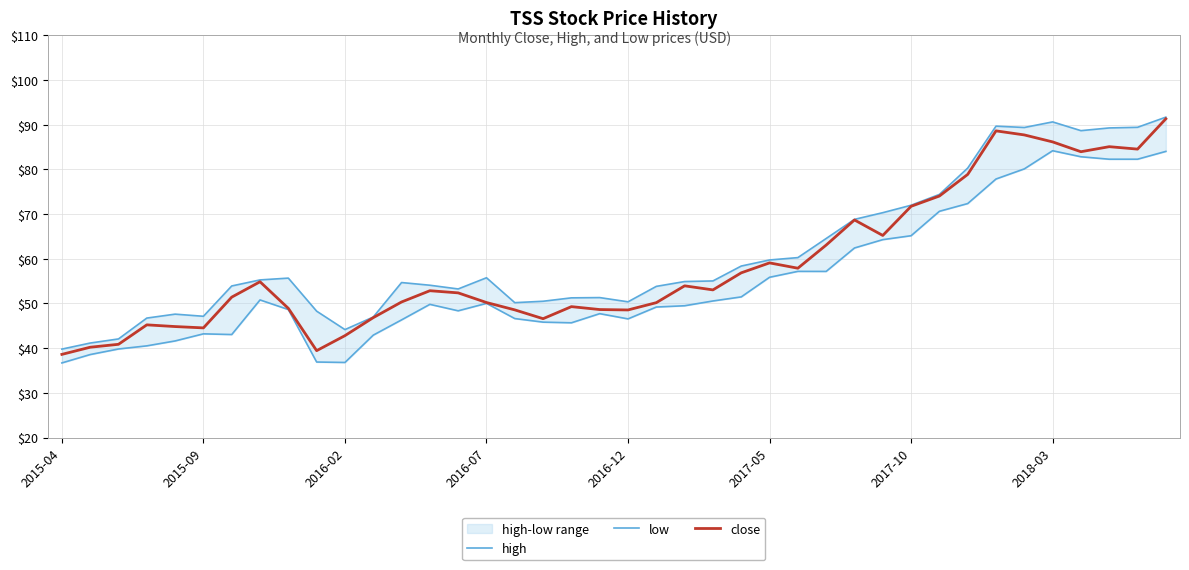

Which series has the largest total across all categories?

high